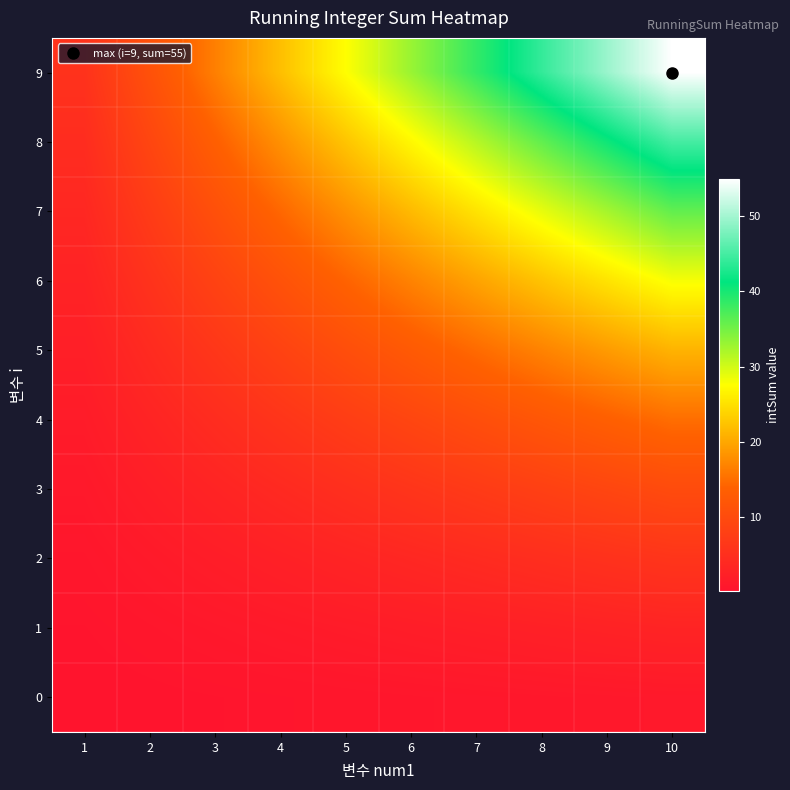

Which series has the widest spread of values?

9